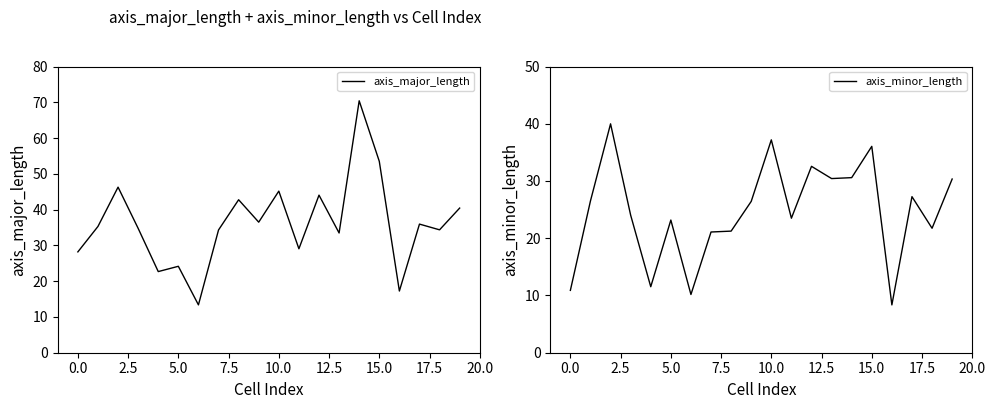

True or false: axis_minor_length has a value of 37.2 at 10.0.

True